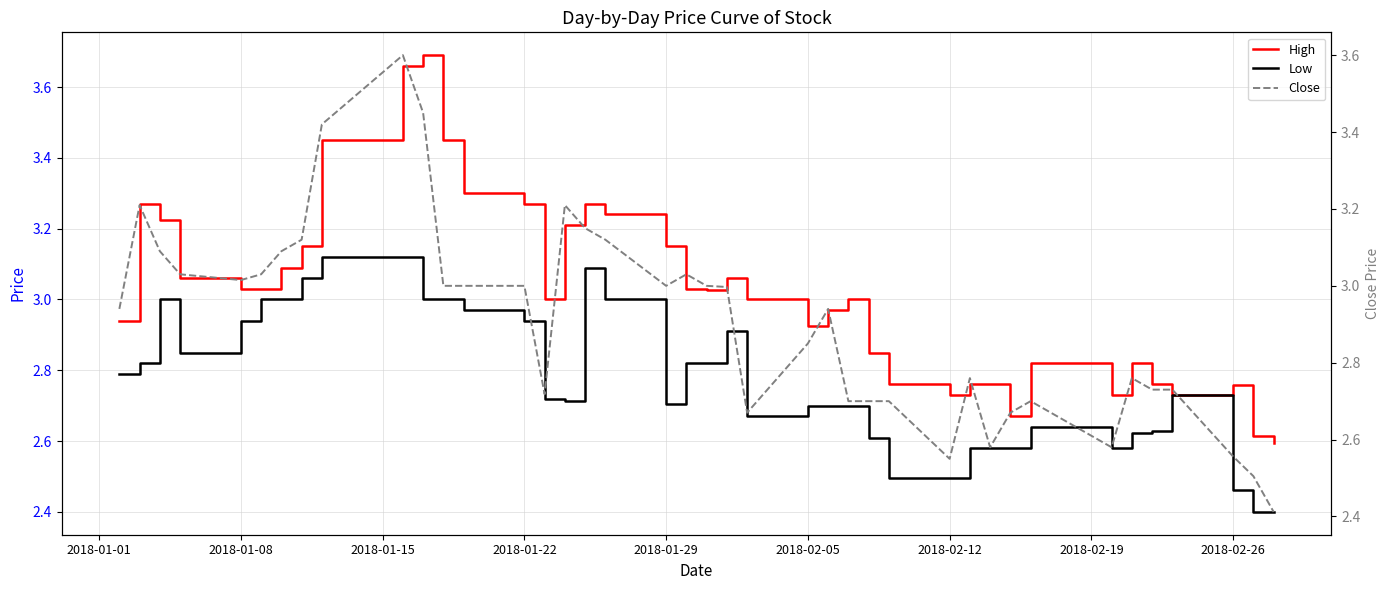

What is the minimum value for Low?

2.4